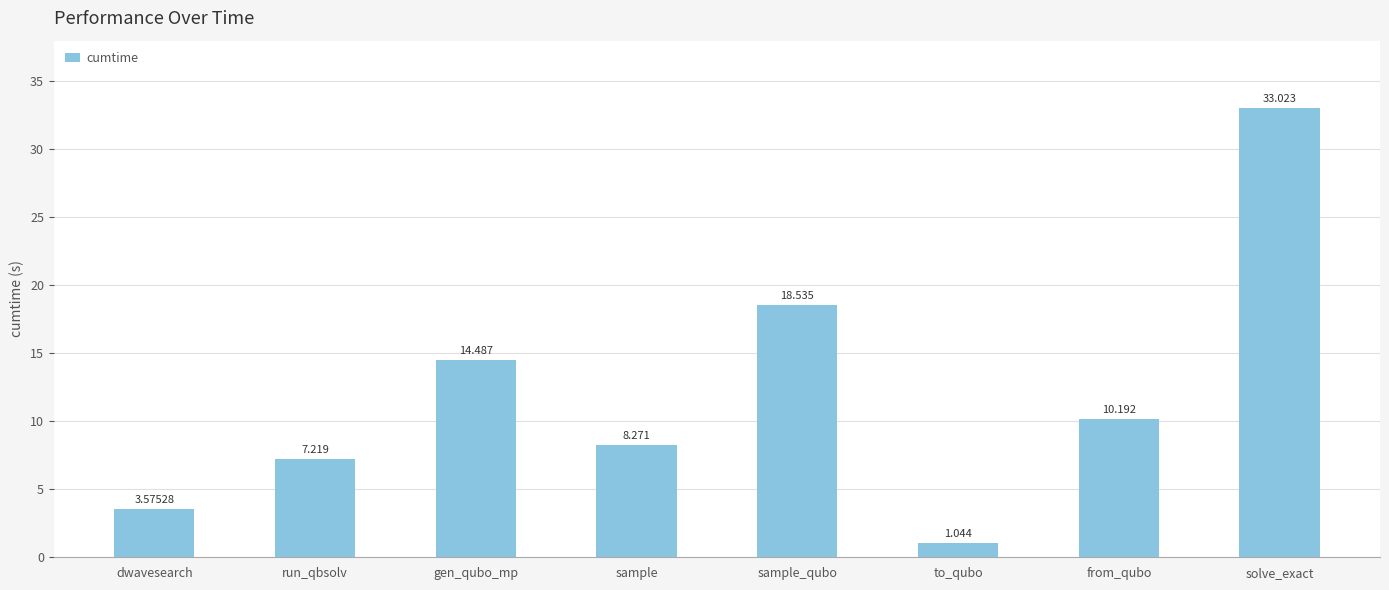

Which category has the highest value across all series?

solve_exact